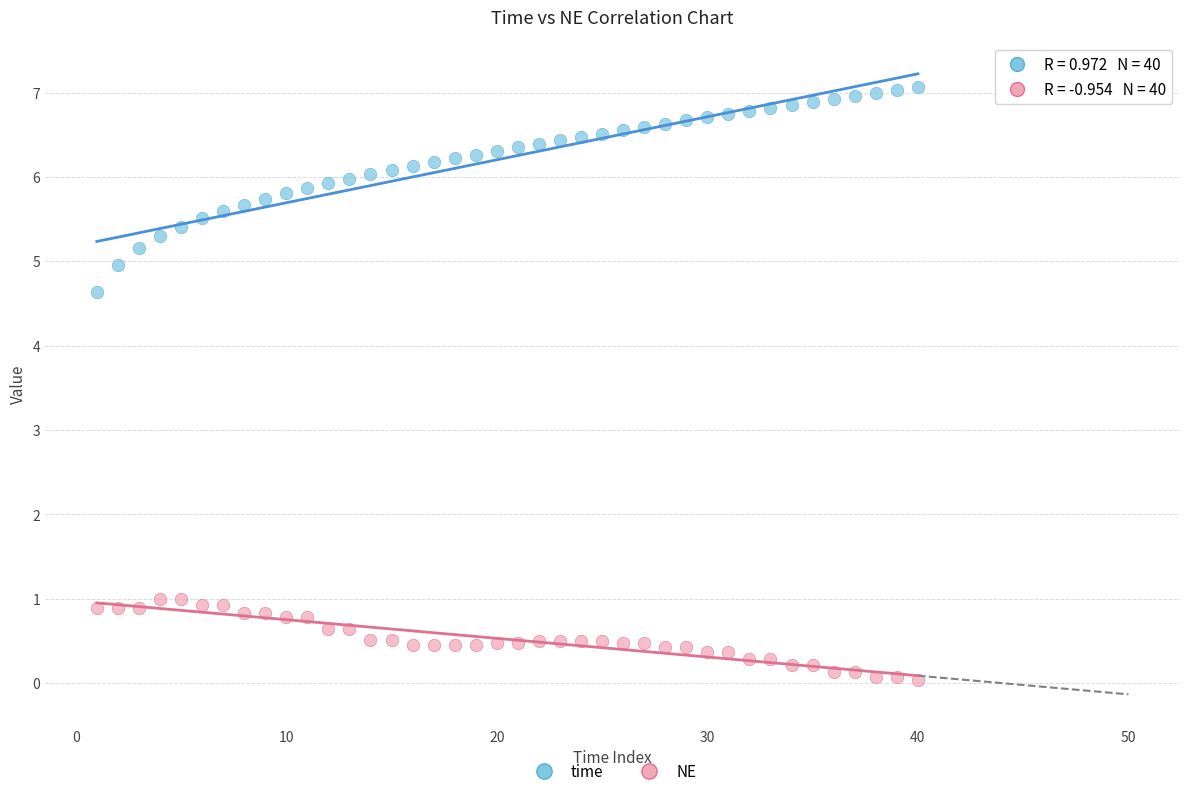

Across all data points, what is the range of Y values (max minus min)?

7.0